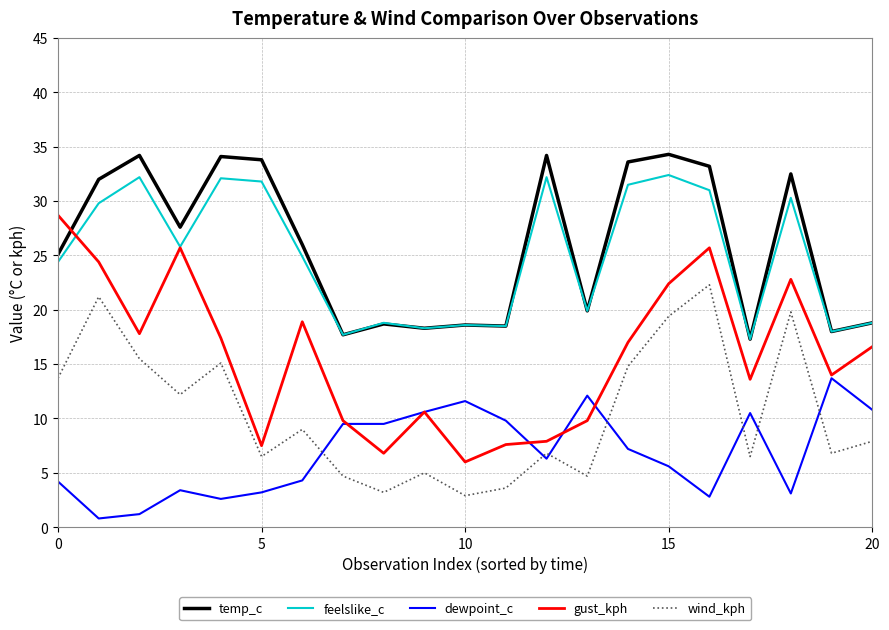

What is the highest value of the wind_kph series?

22.3